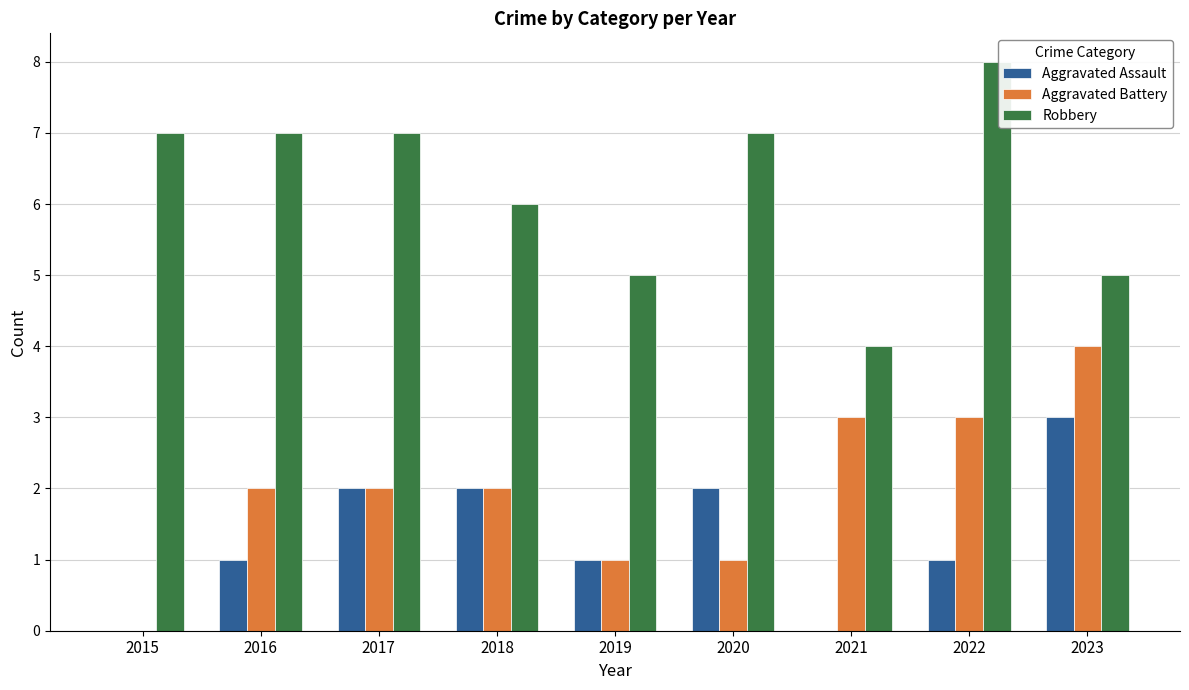

Reading left to right, list all the values displayed in this chart.

Aggravated Assault: 2015=0	2016=1	2017=2	2018=2	2019=1	2020=2	2021=0	2022=1	2023=3
Aggravated Battery: 2015=0	2016=2	2017=2	2018=2	2019=1	2020=1	2021=3	2022=3	2023=4
Robbery: 2015=7	2016=7	2017=7	2018=6	2019=5	2020=7	2021=4	2022=8	2023=5